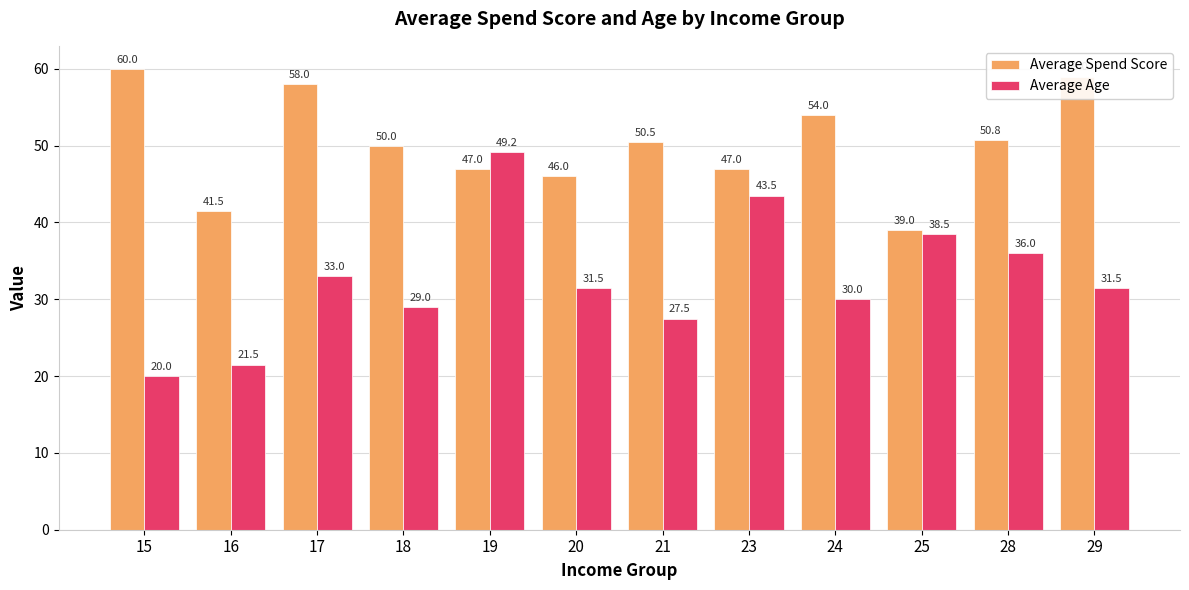

Which series changed the most between 23 and 24?

Average Age